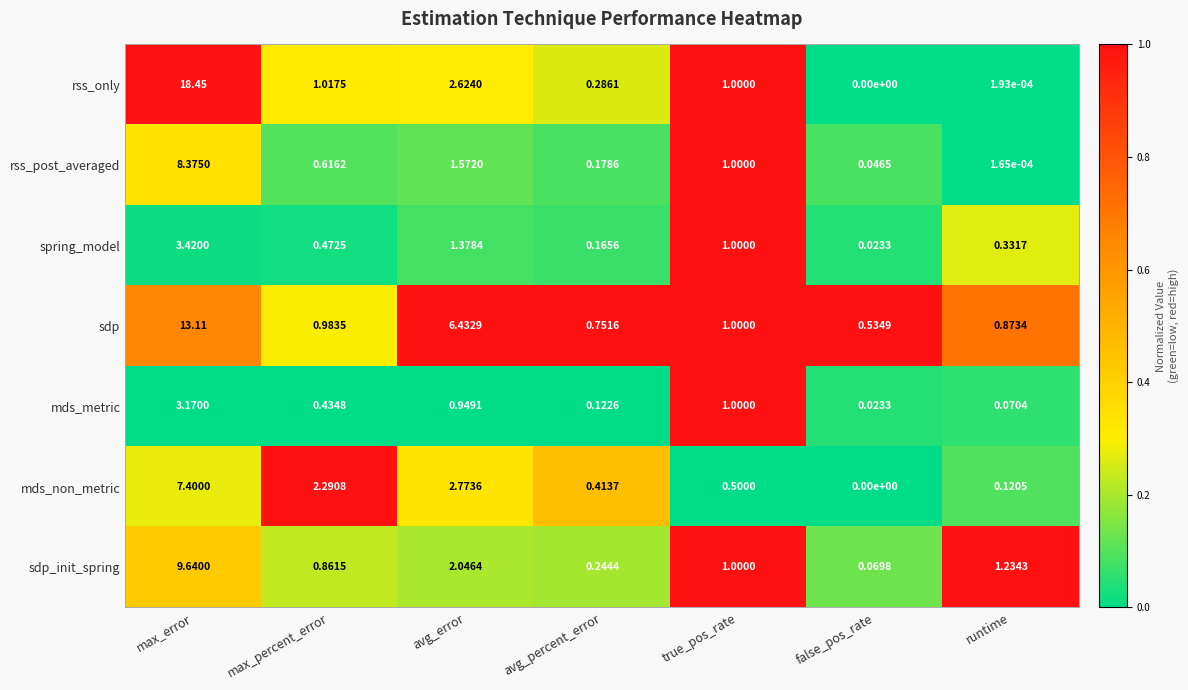

Which series has the largest total across all categories?

sdp